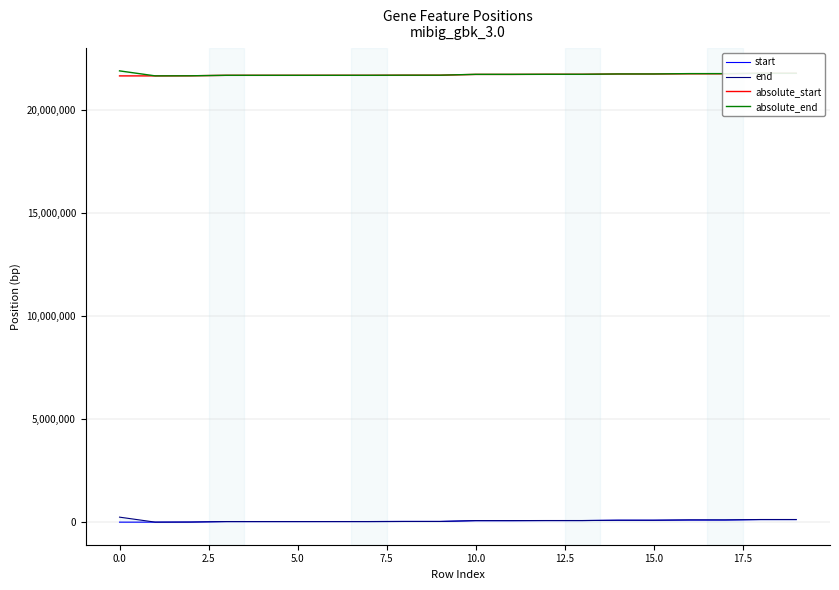

What is the label of the 16th point from the left?

15